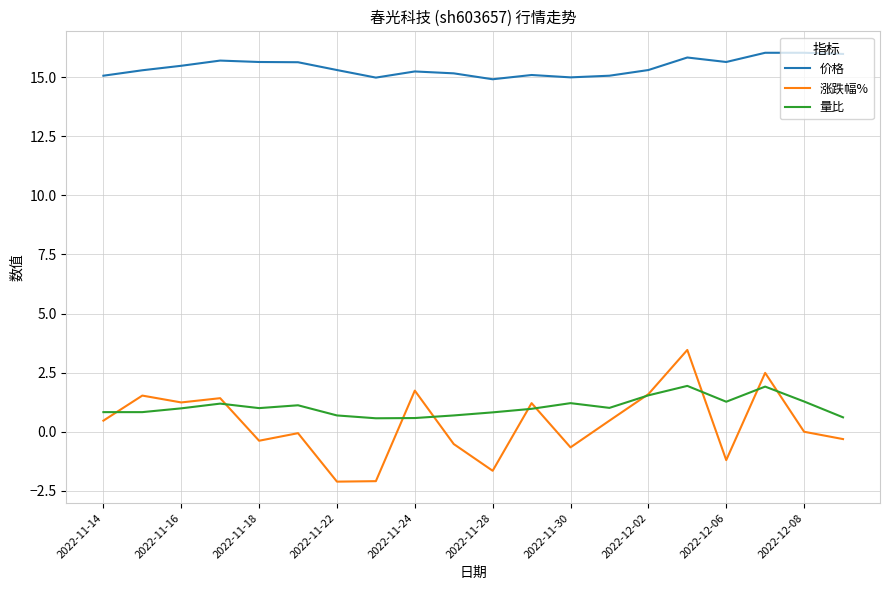

What is the maximum value shown in the chart?

16.0